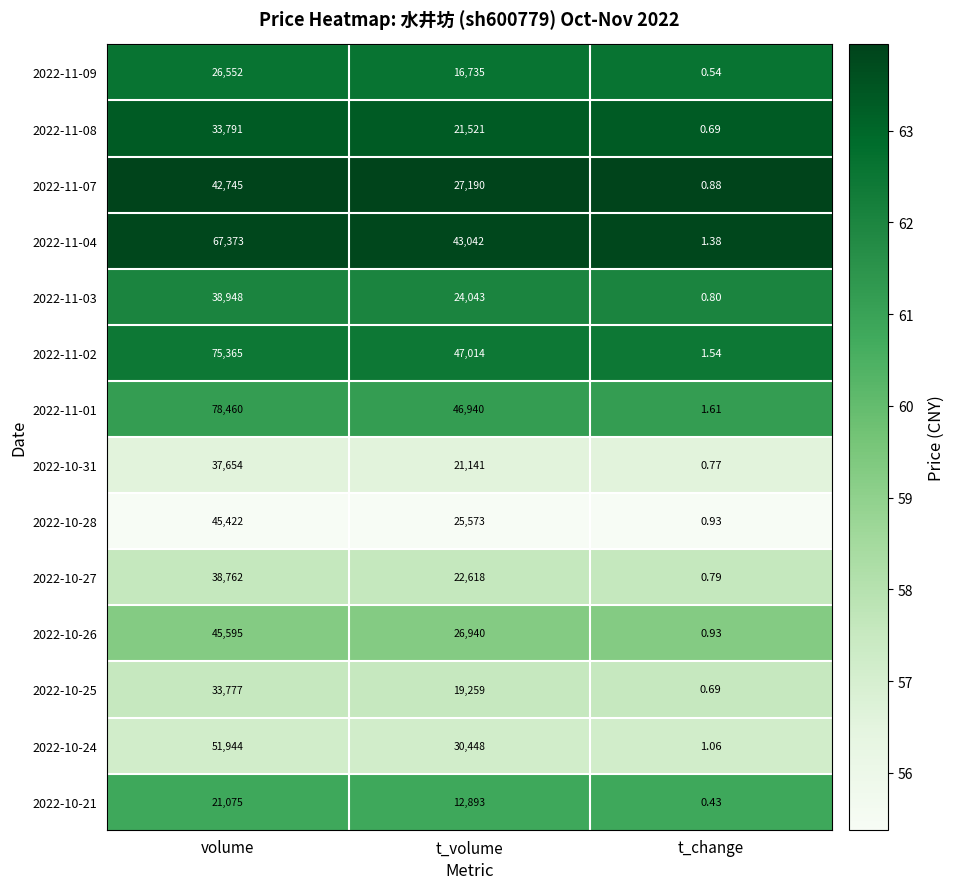

At which label is 2022-11-03 closest to 19474?

t_volume